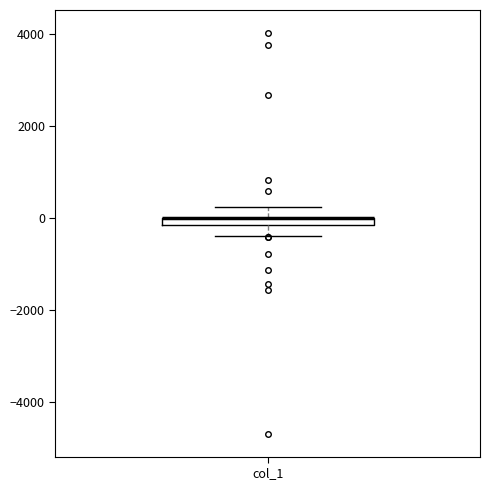

Where does the upper whisker of the box for col_1 end on the y-axis? The values are not printed on the chart, so give them approximately, as read against the axis.

200